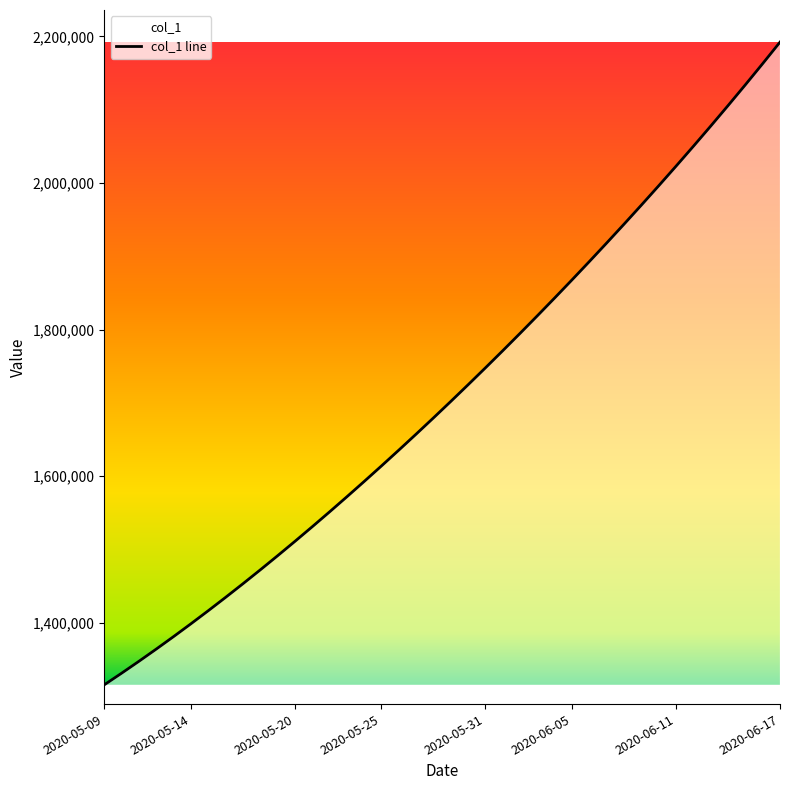

What value does the data have at 2020-05-31?

1747703.8